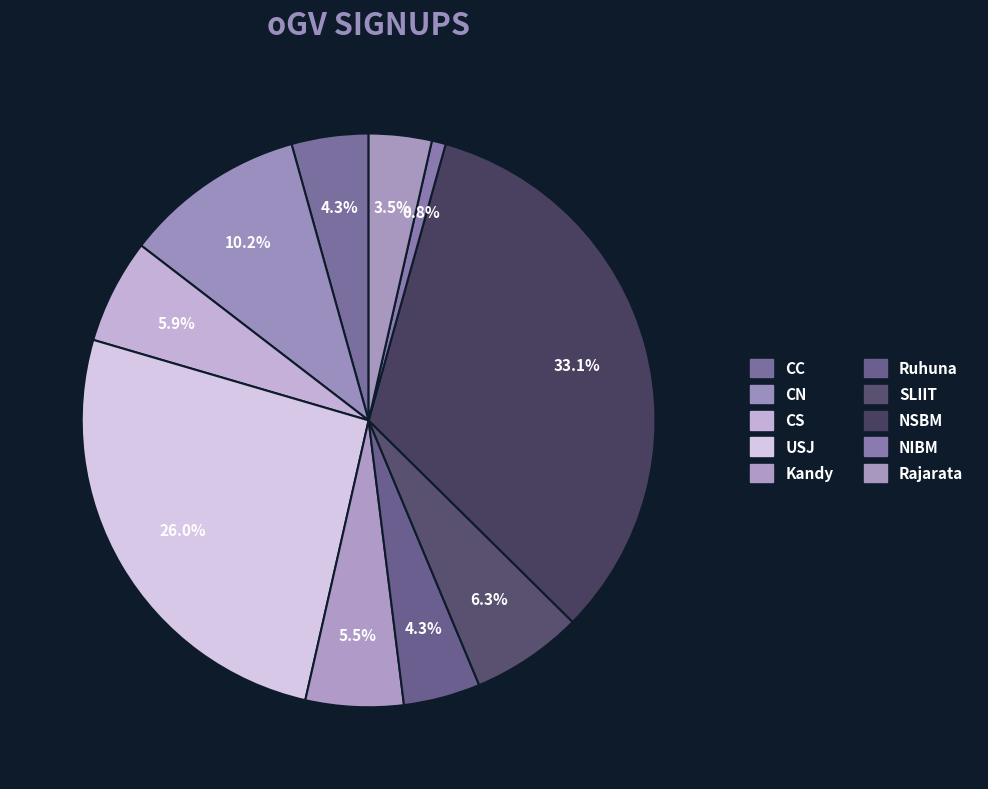

Does CN represent more than half of the total?

No